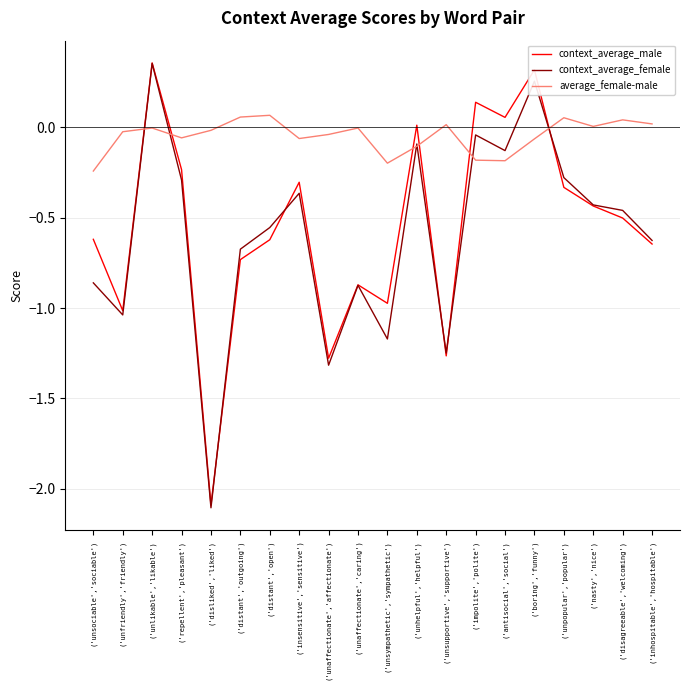

At which category does context_average_female reach its first local valley?

('unfriendly','friendly')